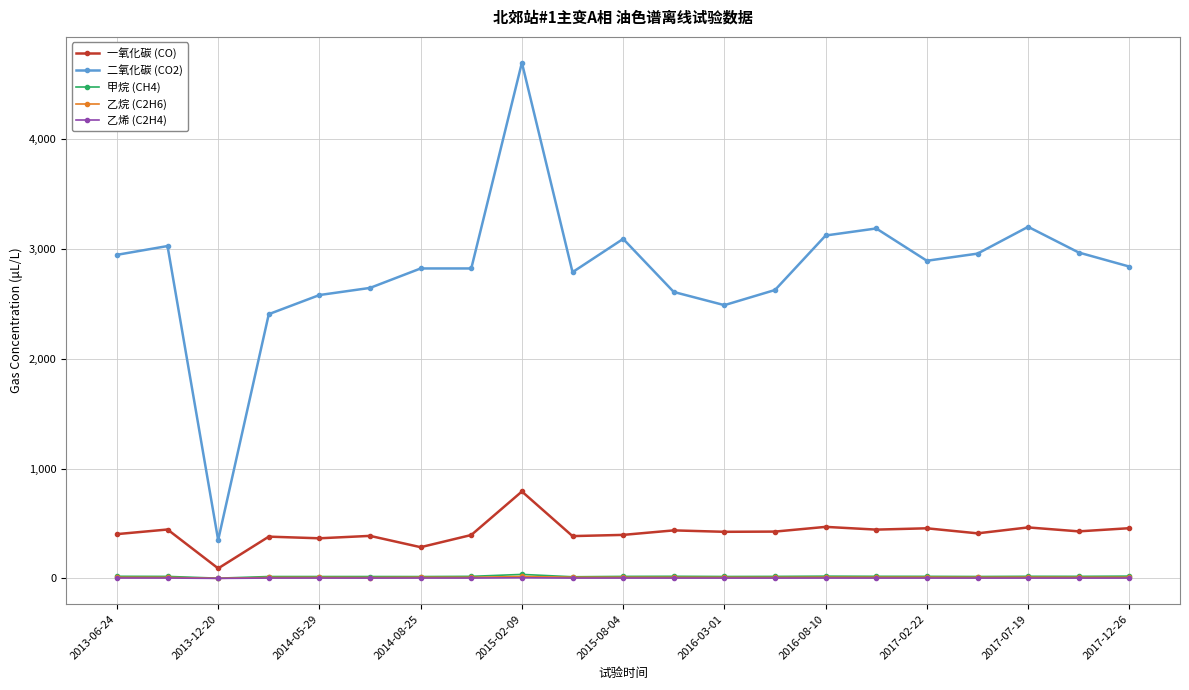

Which series has the largest total across all categories?

二氧化碳 (CO2)